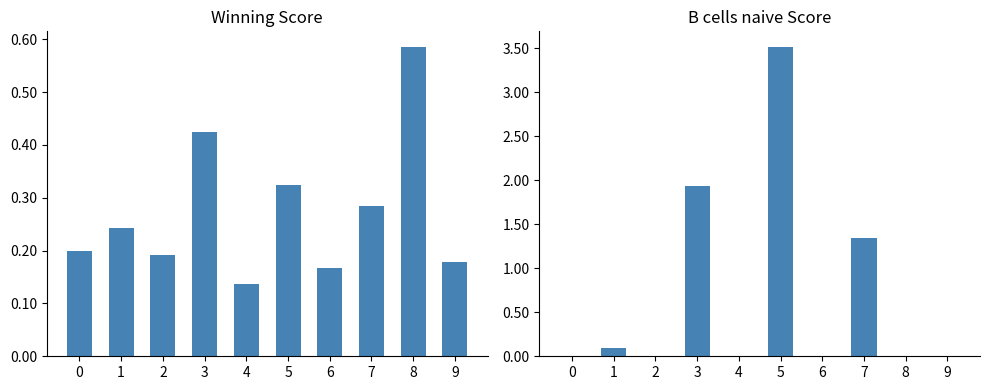

At which label is B cells naive closest to 1?

7